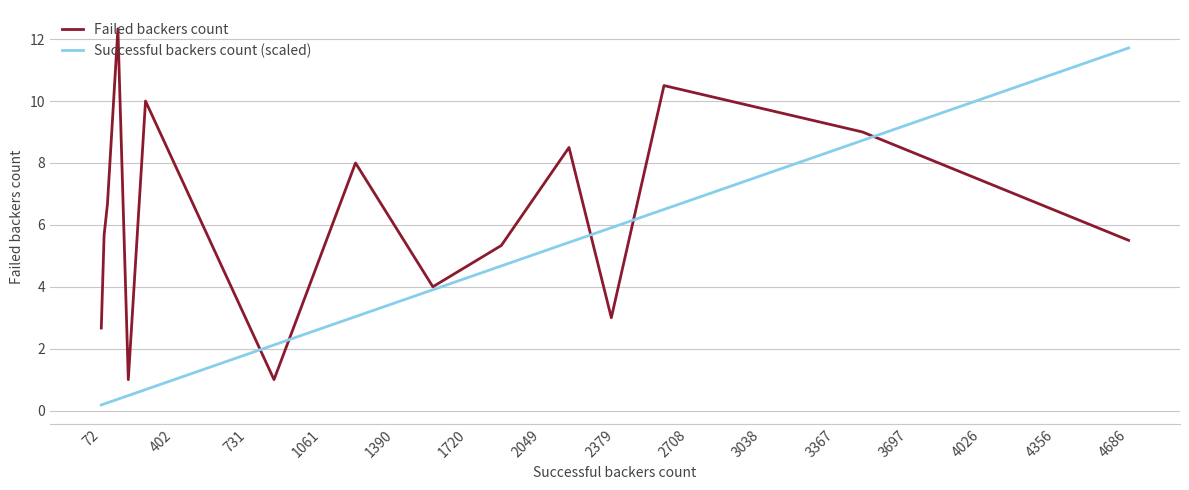

What is the sum of all Successful backers count (scaled) values?

54.2